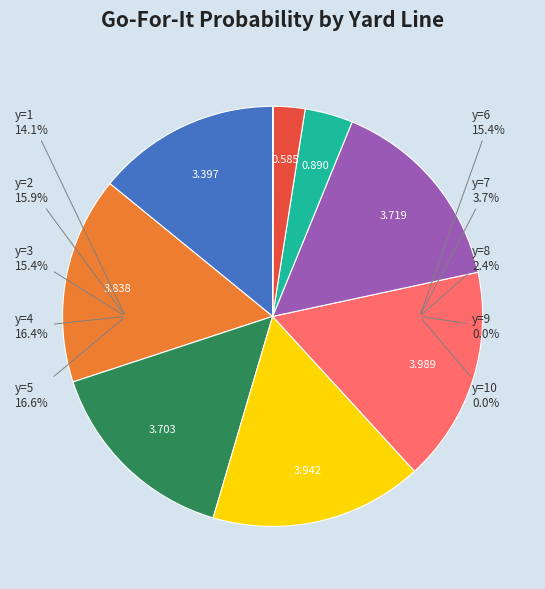

Is there a majority slice in this chart?

No